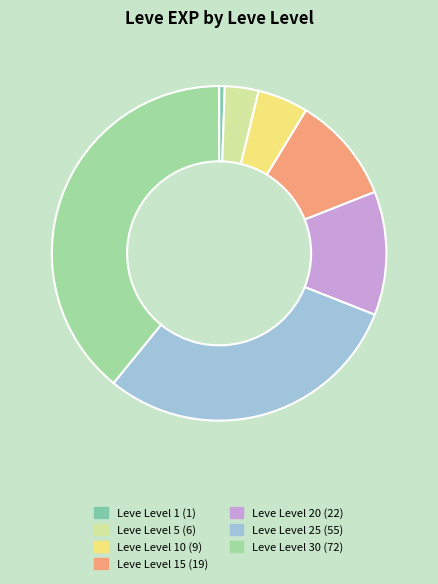

Is there a majority slice in this chart?

No